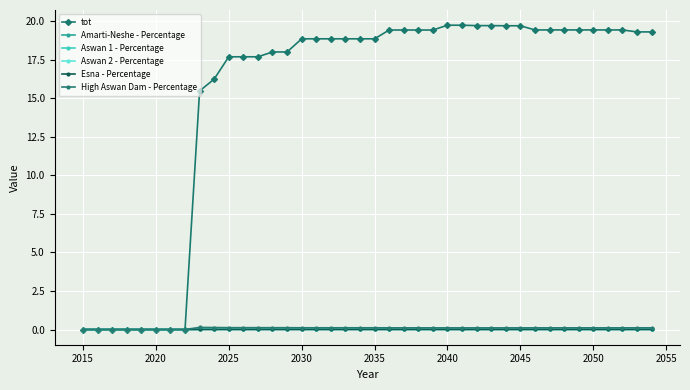

Which series has the largest total across all categories?

tot